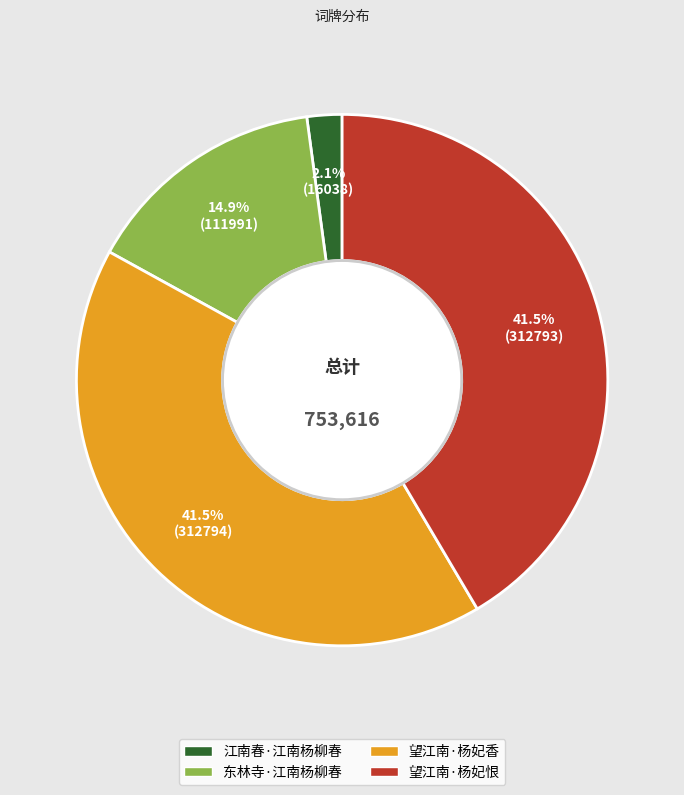

What is the total percentage of 东林寺·江南杨柳春 and 江南春·江南杨柳春?

17.0%